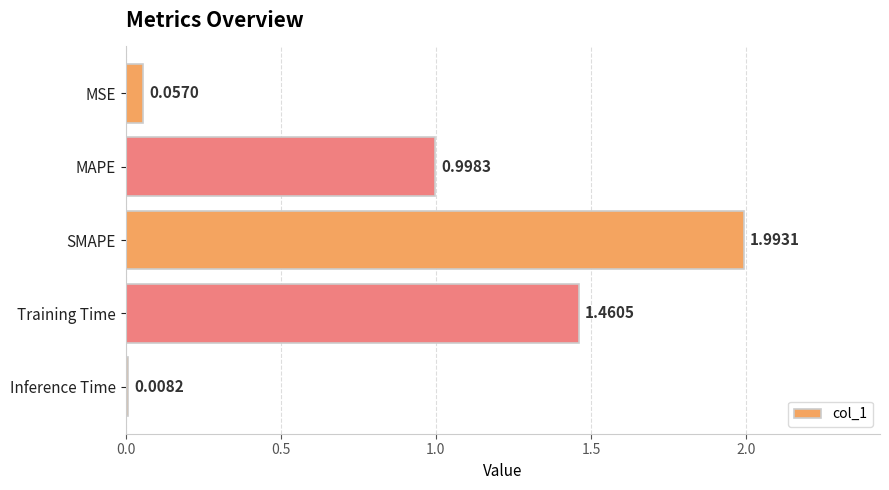

Where is the data nearest to the value 1?

MAPE